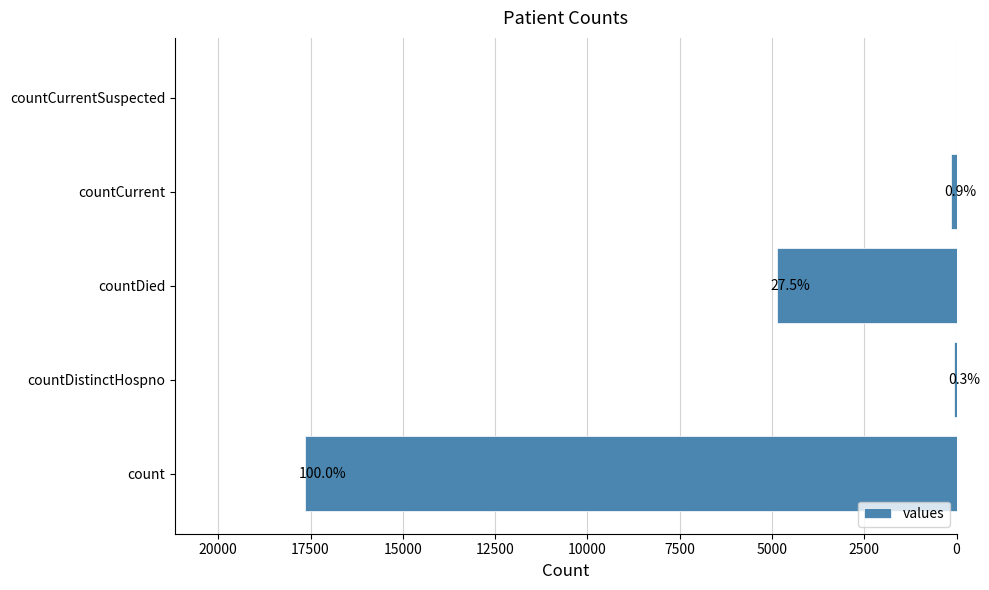

What is the maximum value shown in the chart?

17640